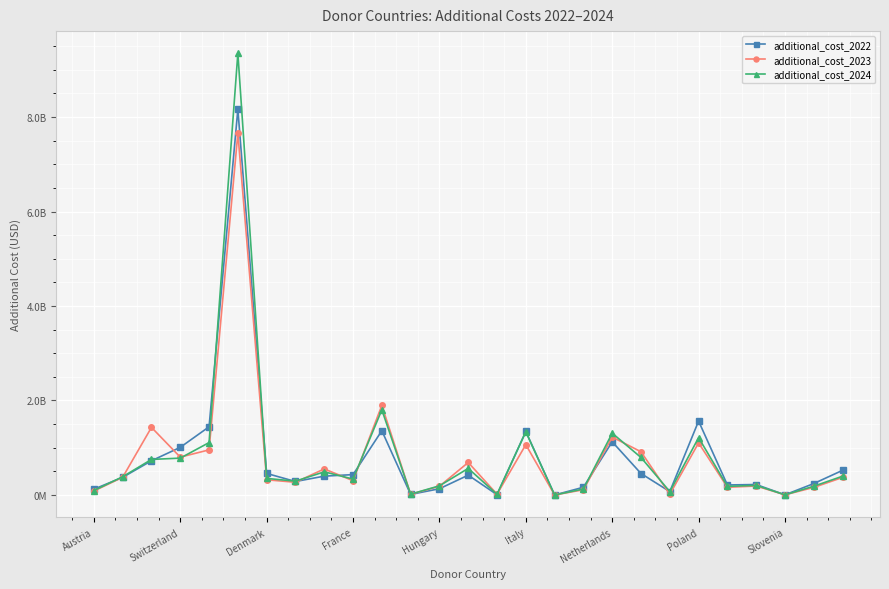

What is the difference between the maximum and second lowest values in the additional_cost_2024 series?

9348372294.5